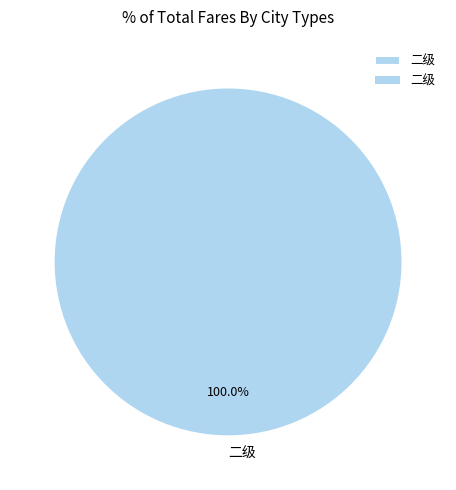

Does 二级 account for over 50% of the chart?

Yes